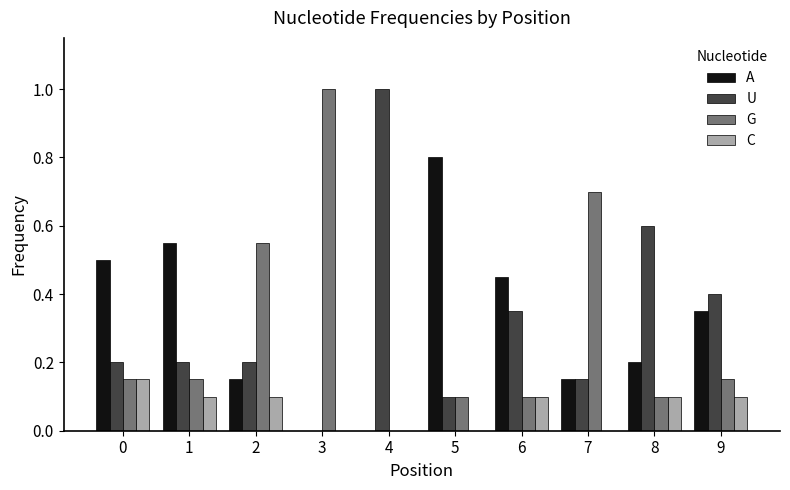

Between 7 and 8, which series saw the biggest shift?

G